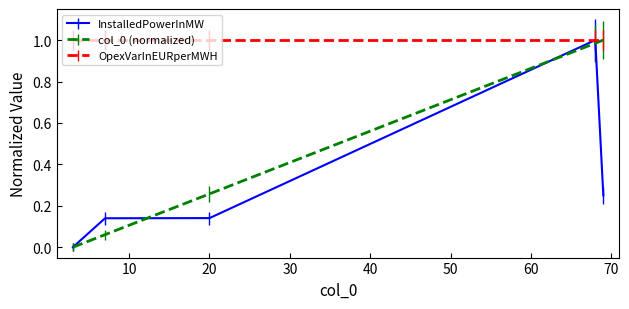

How many categories are shown in the chart?

5